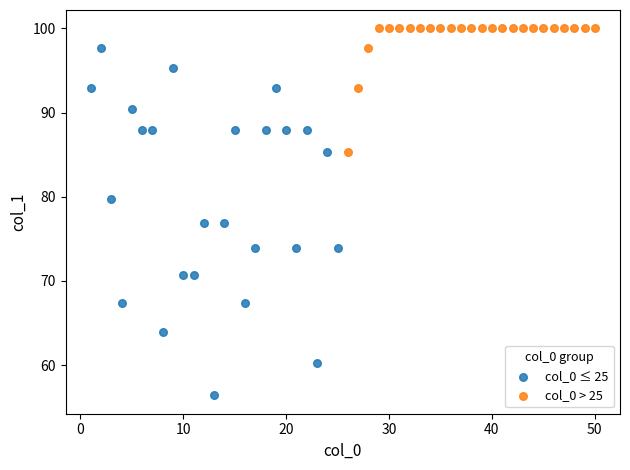

Which series has the largest Y range (max minus min)?

col_0 ≤ 25